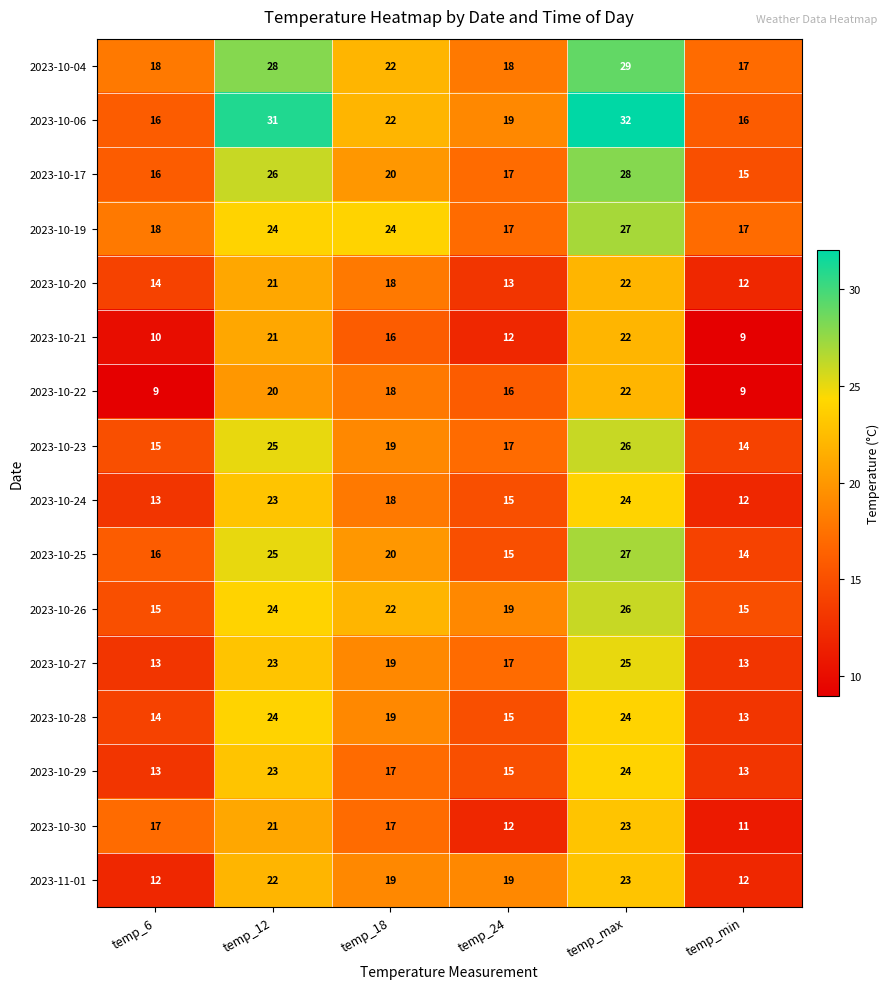

What is the difference between the maximum and minimum values in the 2023-10-21 series?

13